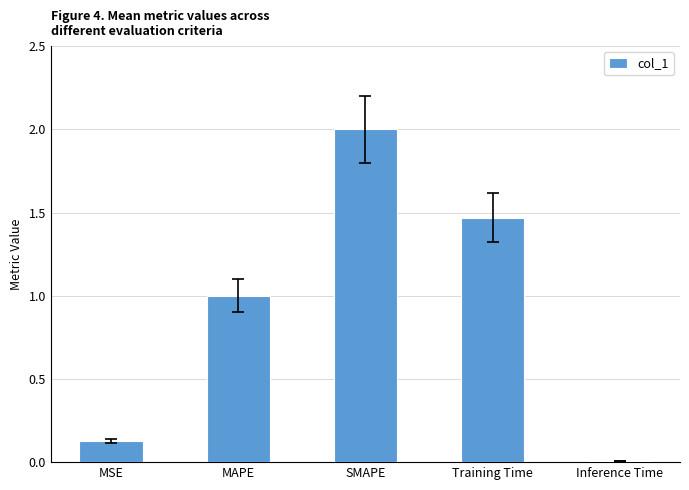

What is the sum of all values?

4.6